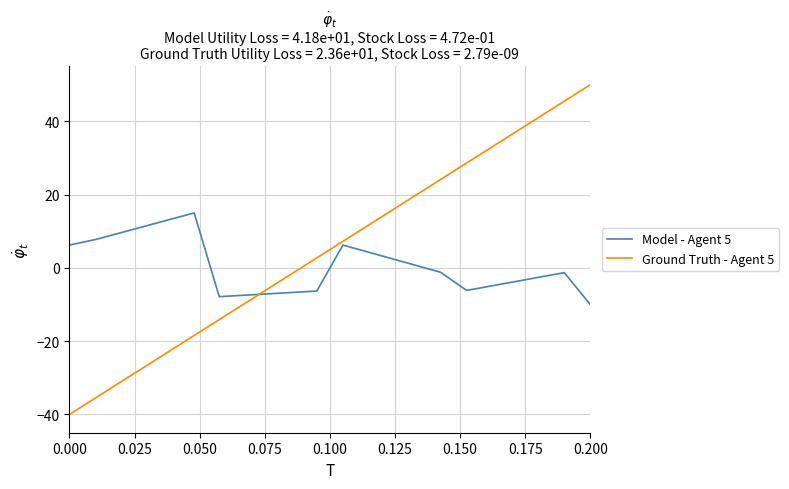

List the series in order of their overall mean, lowest first.

Model - Agent 5, Ground Truth - Agent 5